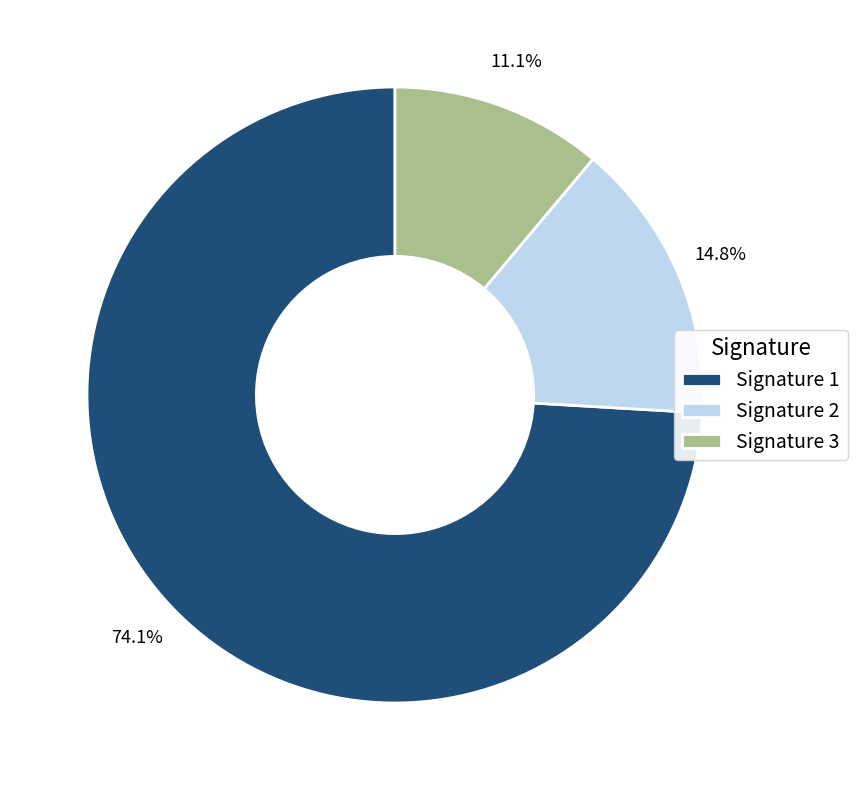

Count the number of slices in the pie.

3